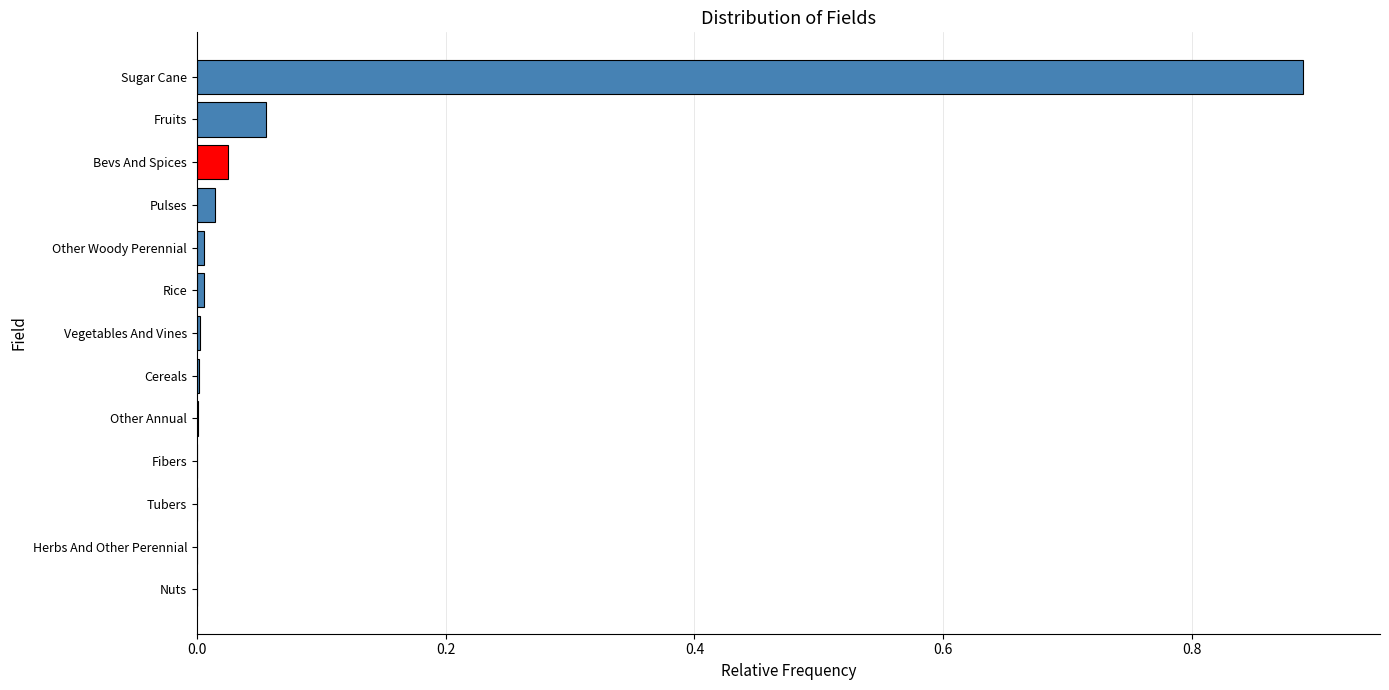

At which category does the chart reach its peak across all series?

Sugar Cane